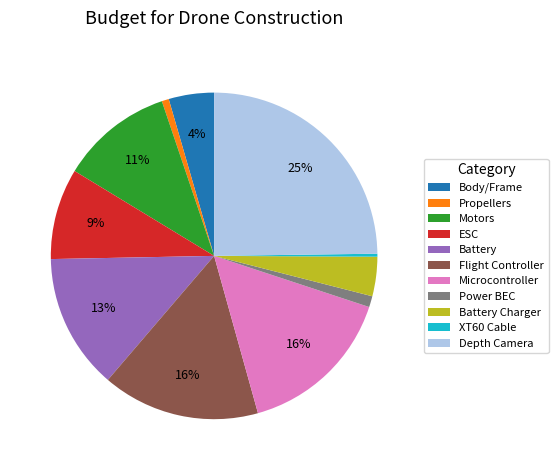

Which category has the biggest portion of the pie?

Depth Camera